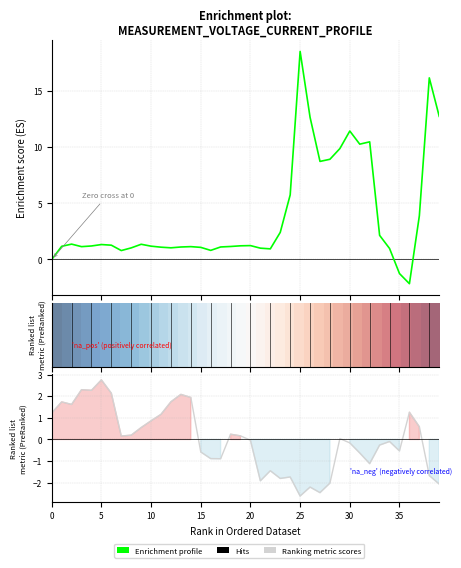

Count the number of categories in the chart.

40